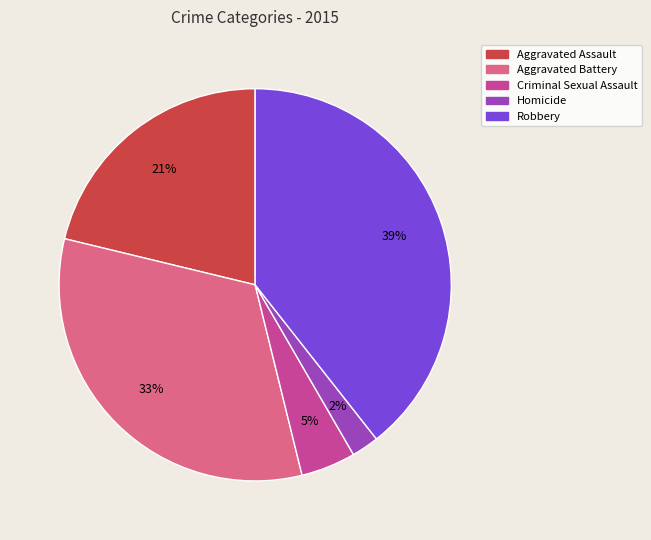

Which slice is the smallest?

Homicide